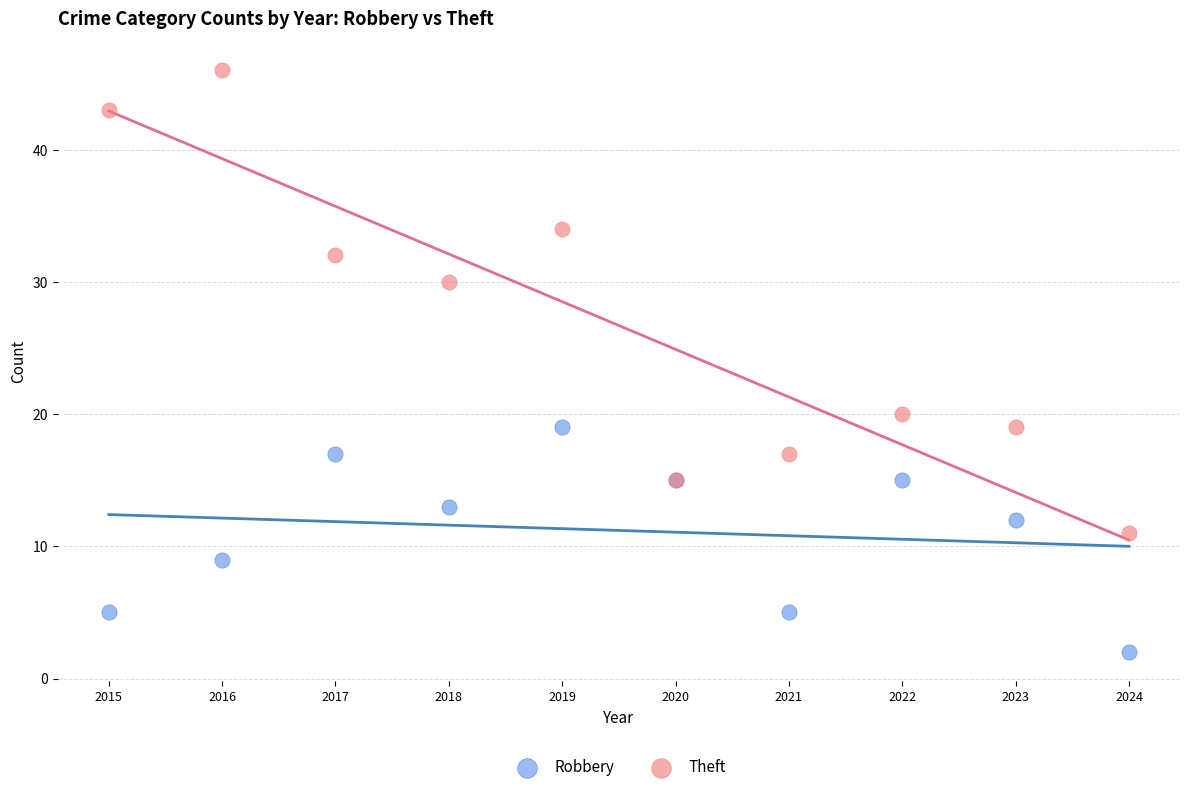

What is the X range (max minus min) for the scatter plot?

9